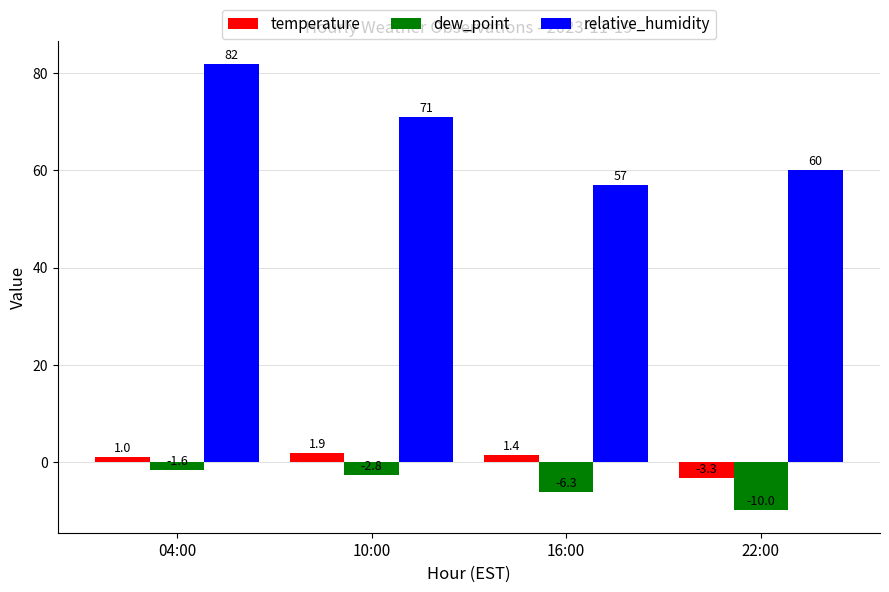

What are all the series names shown in the legend?

temperature, dew_point, relative_humidity